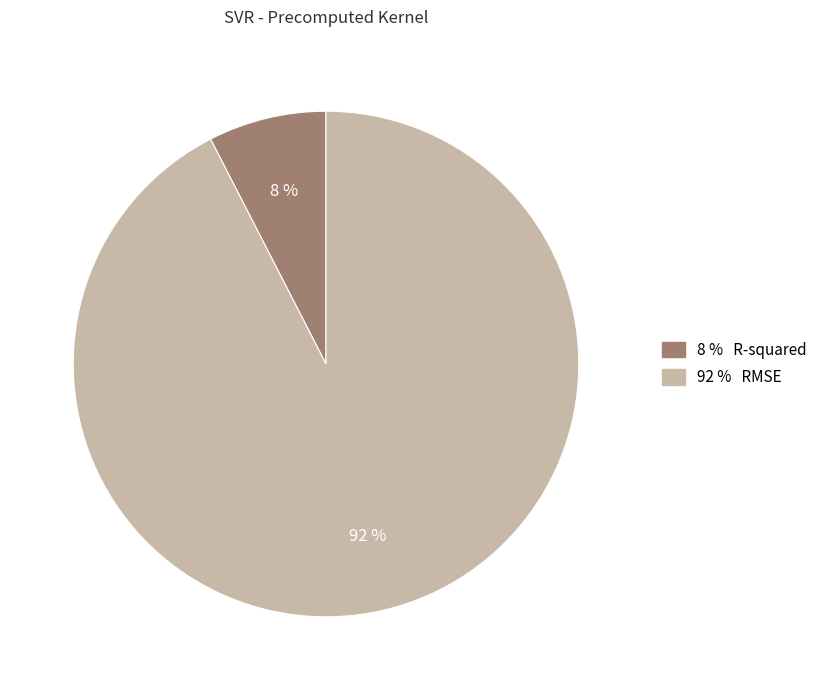

Is there a majority slice in this chart?

Yes